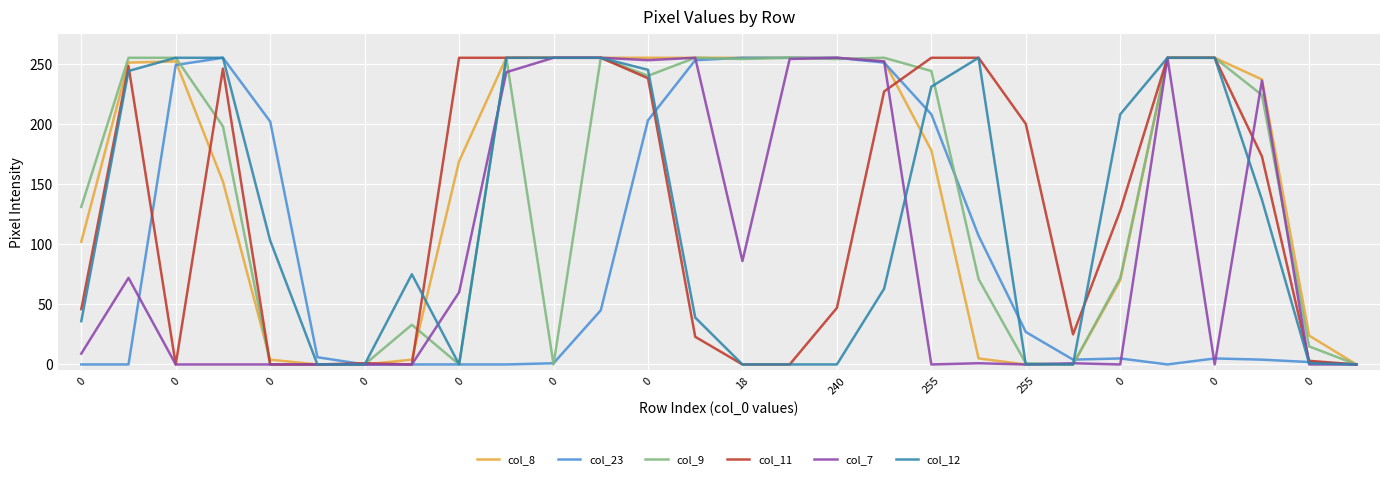

What is the greatest value displayed?

255